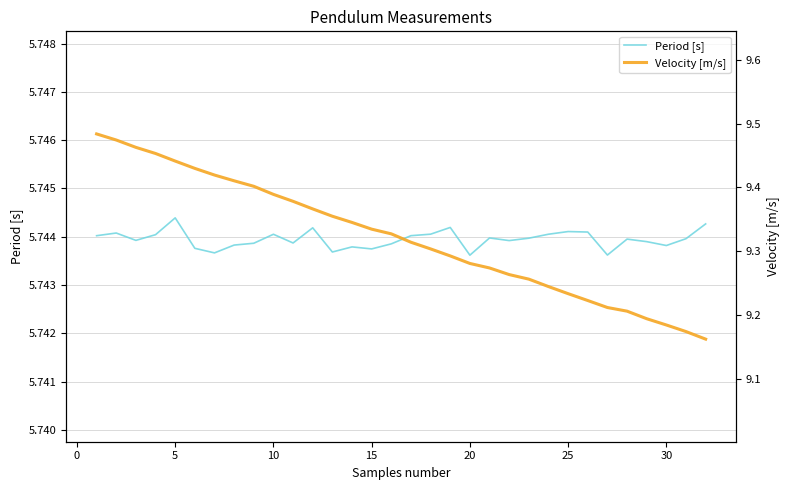

Which series has the largest total across all categories?

Velocity [m/s]